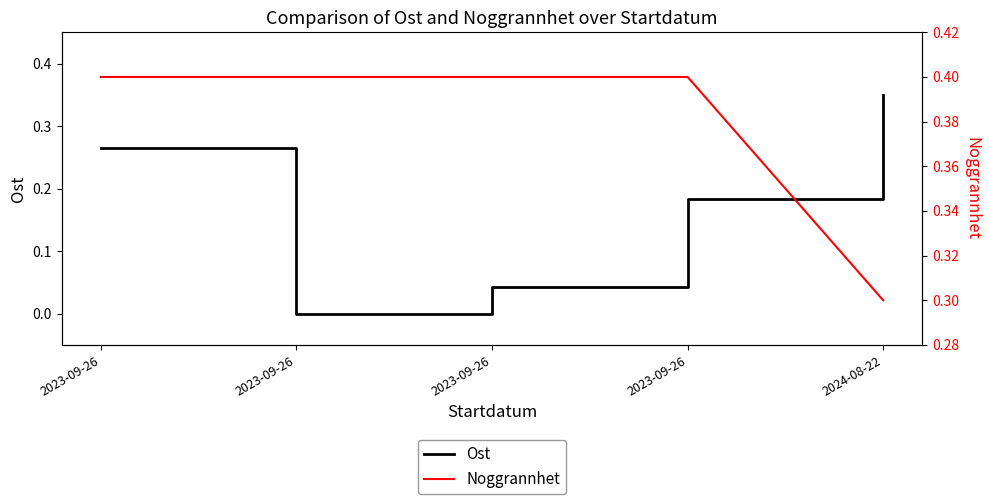

Is the value of Noggrannhet at 2023-09-26 greater than the value of Ost at 2023-09-26?

Yes